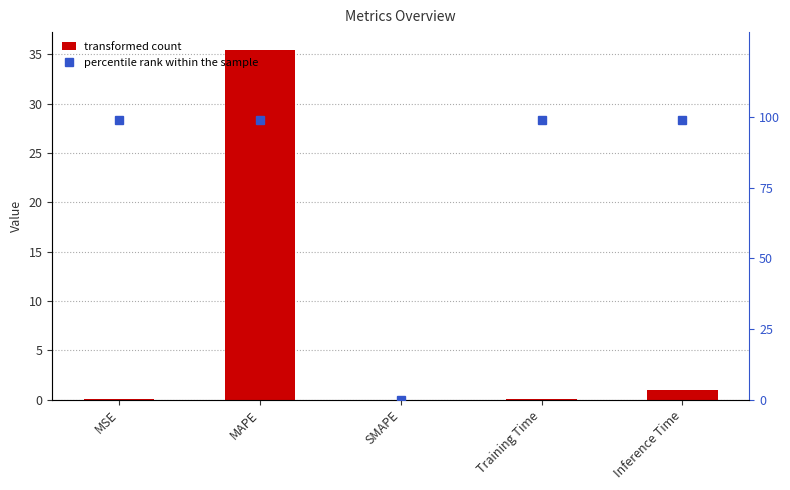

List the series in order of their peak value, lowest first.

col_1, percentile rank within the sample